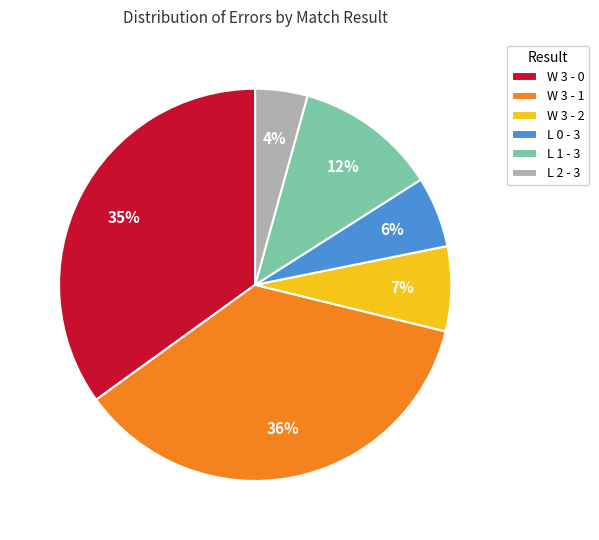

What is the largest slice in the pie chart?

W 3 - 1